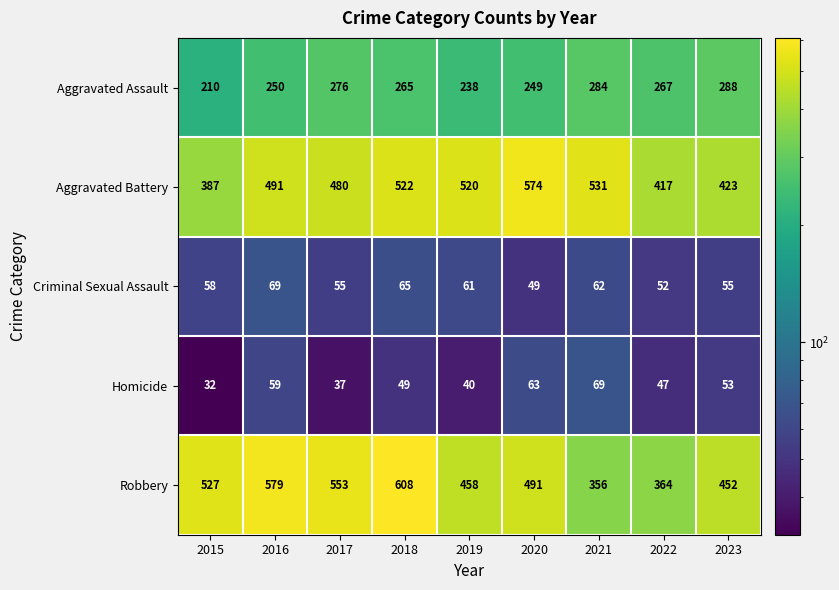

What is the spread (max minus min) of values at 2021?

469